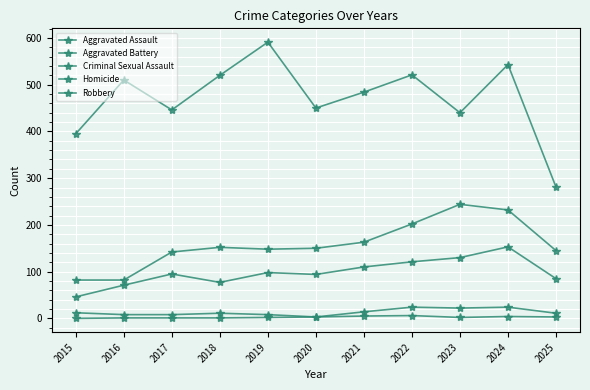

Which category has the highest value across all series?

2019